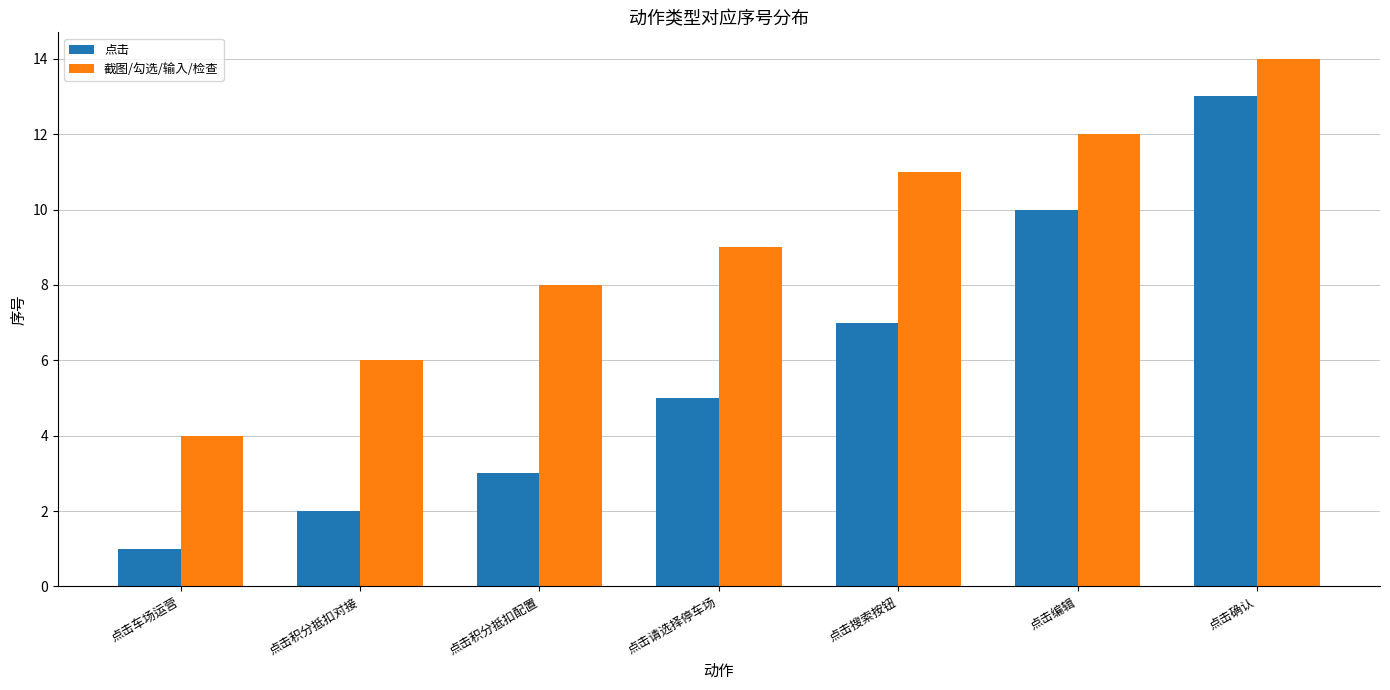

Rank the series by their maximum value, from lowest to highest.

点击, 截图/勾选/输入/检查